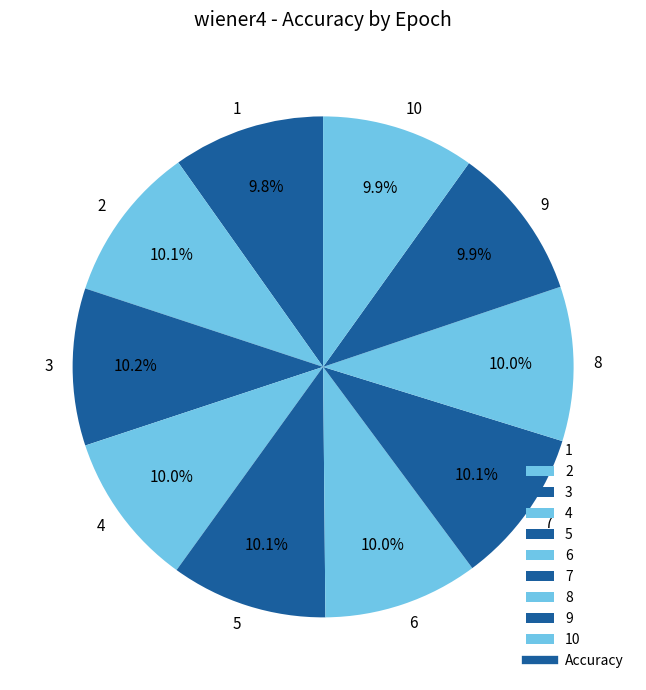

How many segments does this pie chart have?

10